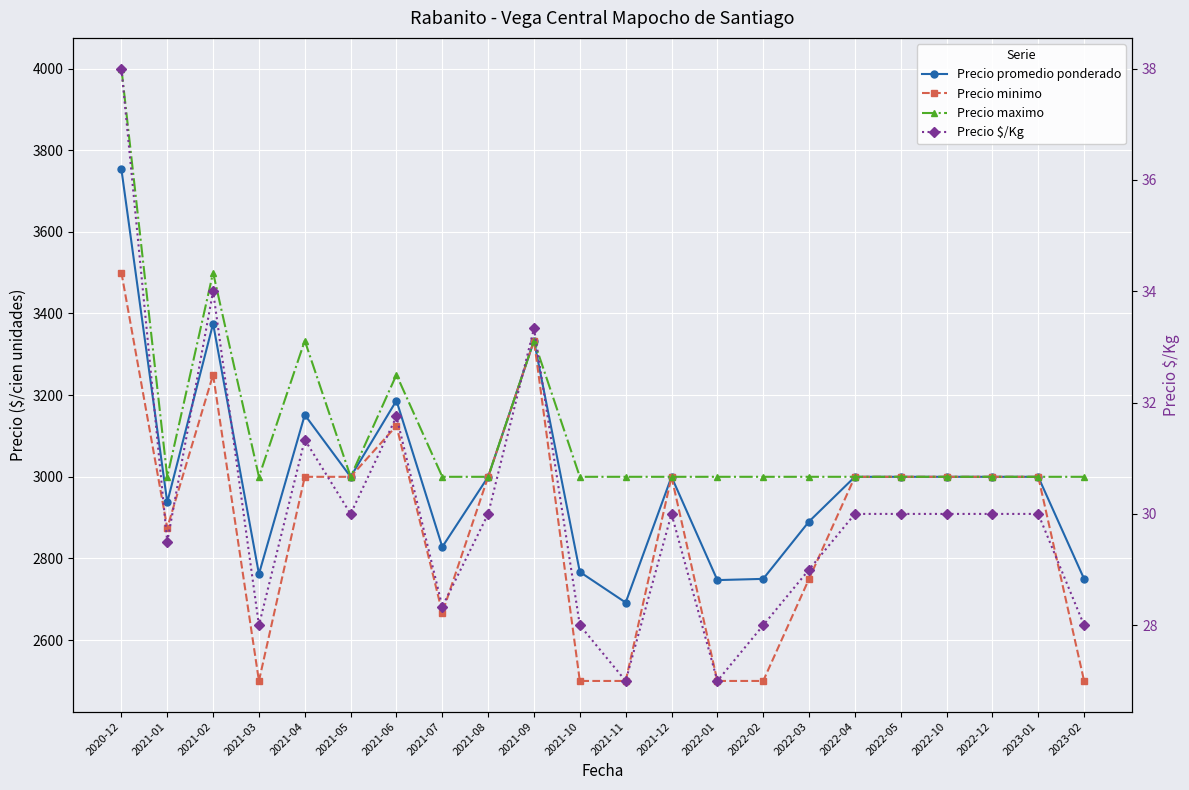

How many lines are shown in the chart?

4